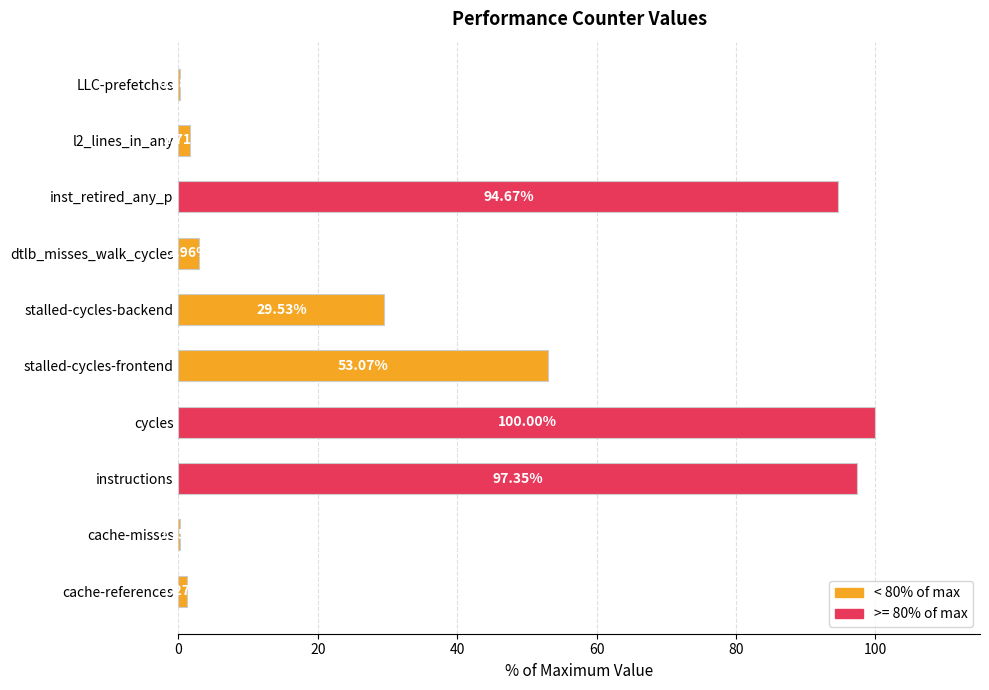

Which category has the highest value across all series?

cycles